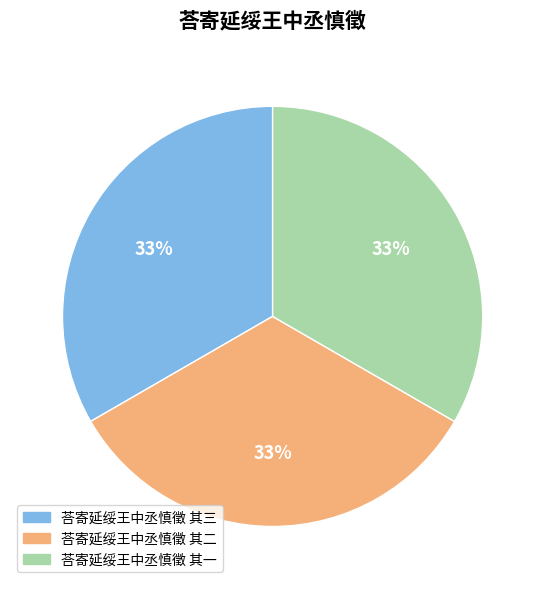

Is the sum of 荅寄延绥王中丞慎徵 其三 and 荅寄延绥王中丞慎徵 其一 greater than half?

Yes